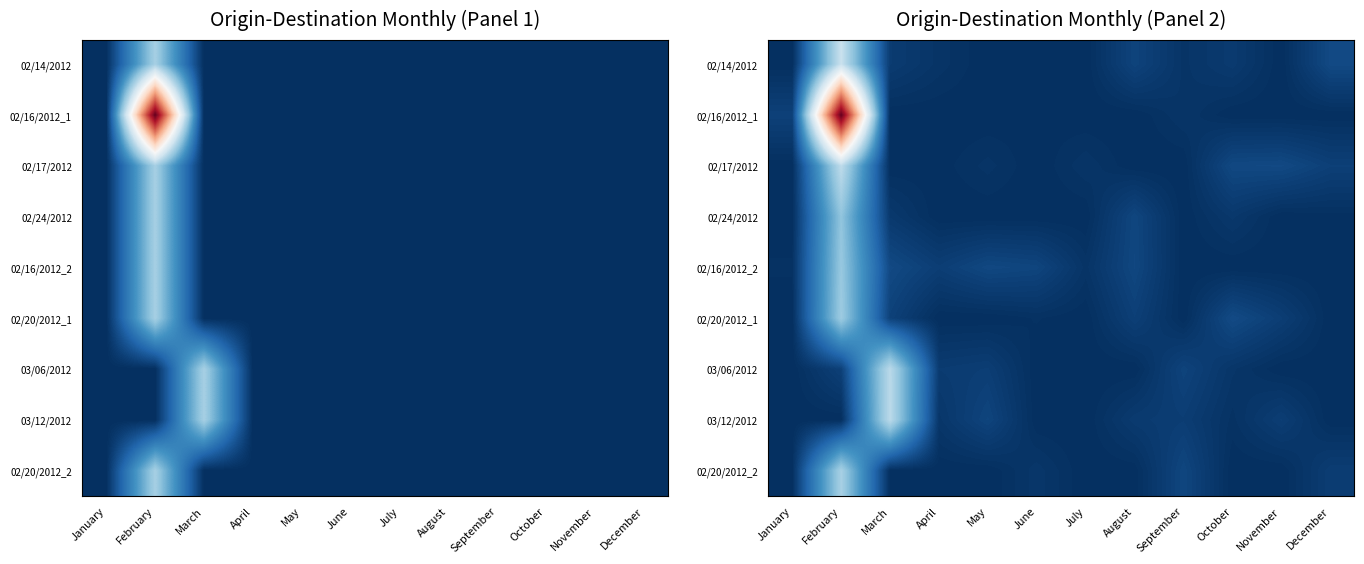

What is the highest value of the 02/16/2012_1 series?

2.9